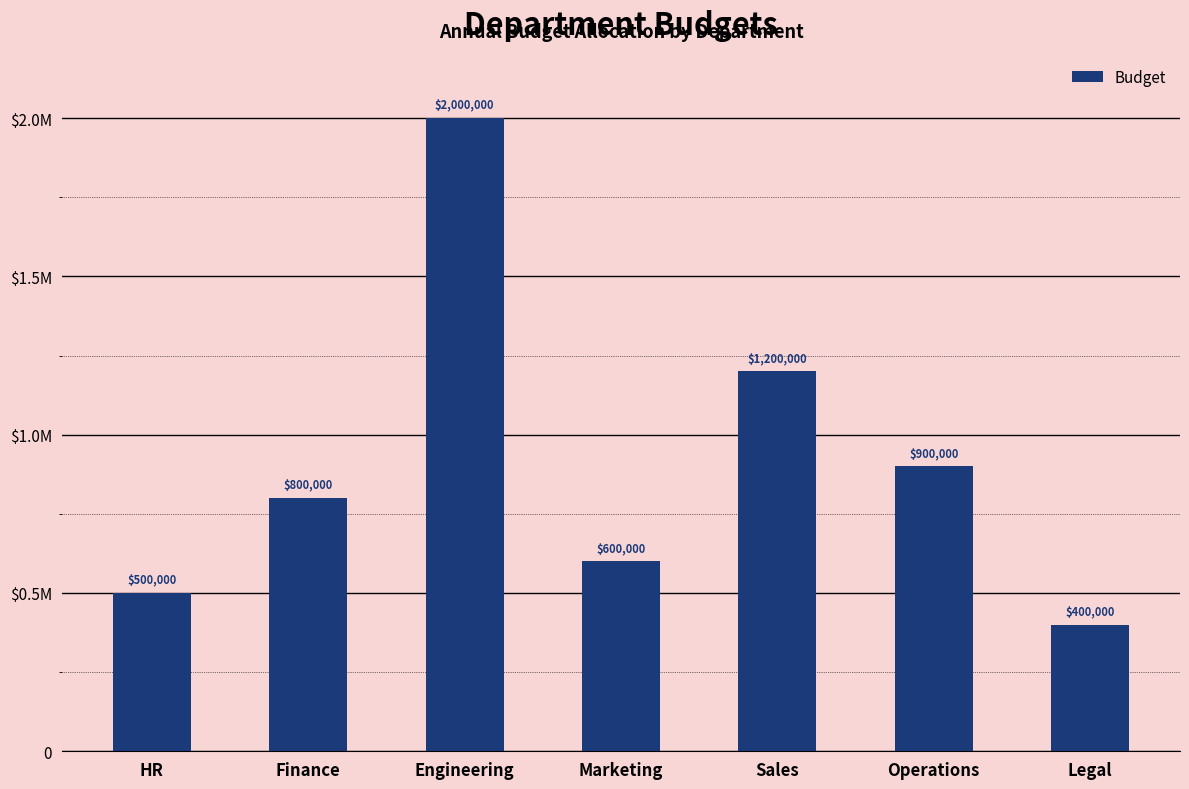

At which label does the data first exceed 800000?

Engineering